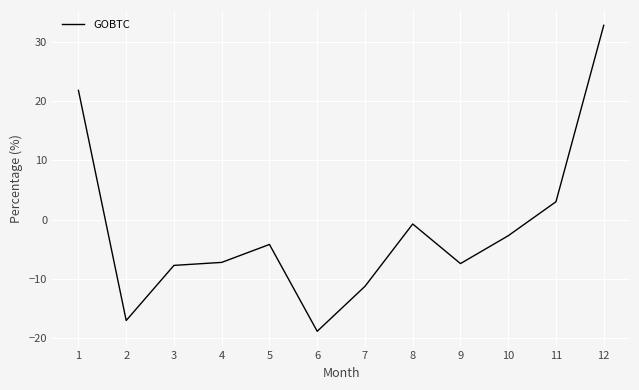

Which label corresponds to the largest value in the chart?

12